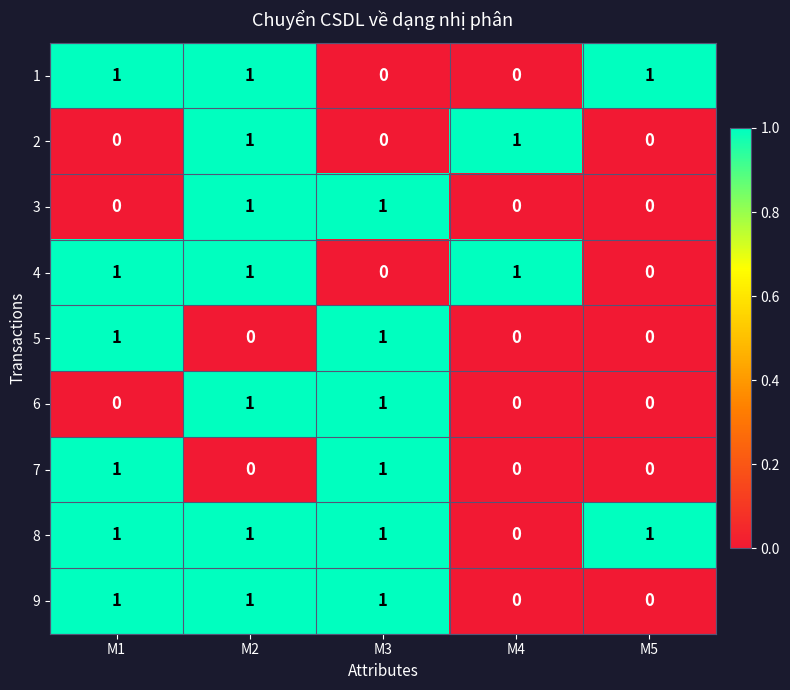

How many 8 values are between 1 and 2?

4